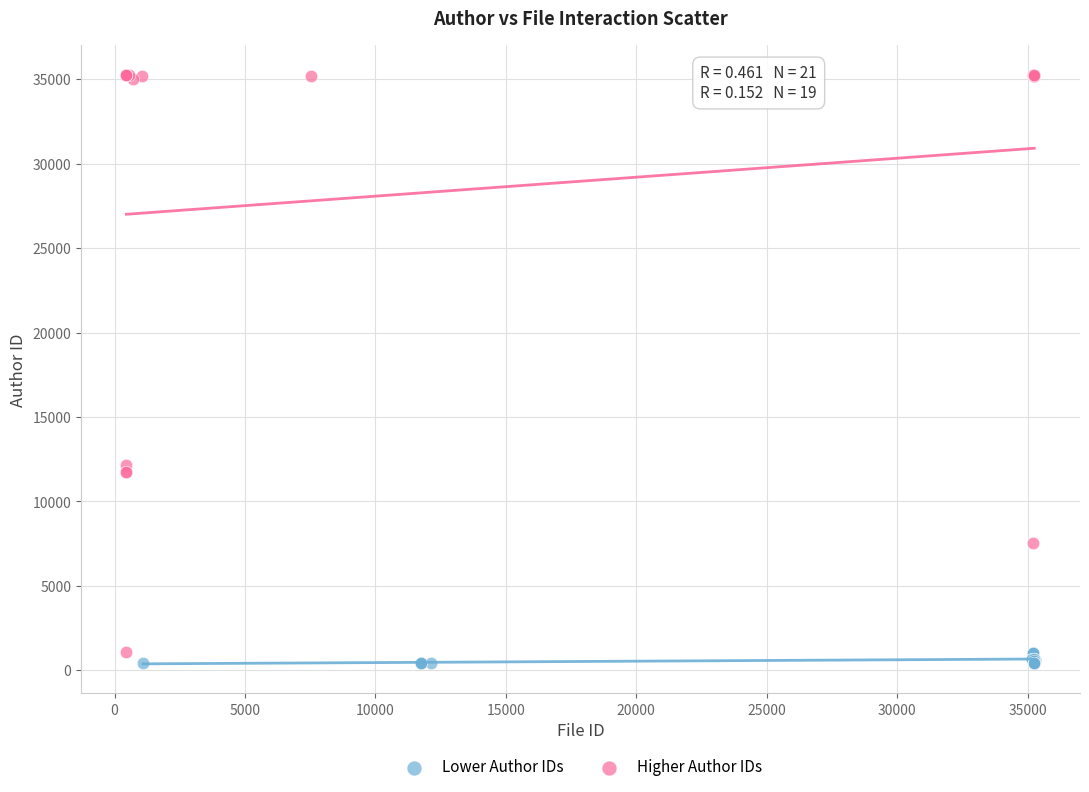

Which series reaches the maximum Y coordinate?

Higher Author IDs